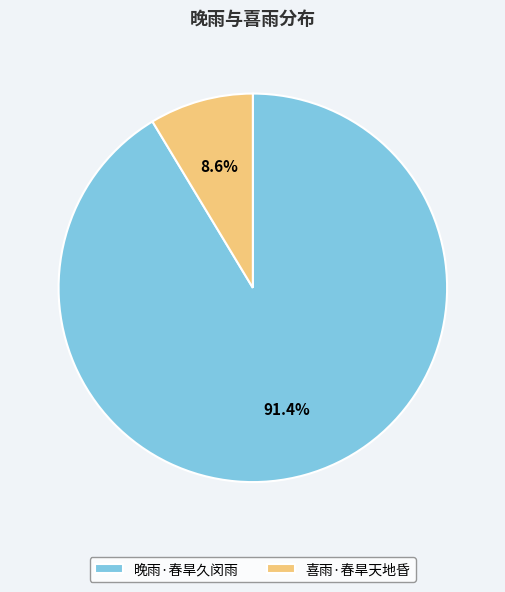

Does 晚雨·春旱久闵雨 account for over 50% of the chart?

Yes